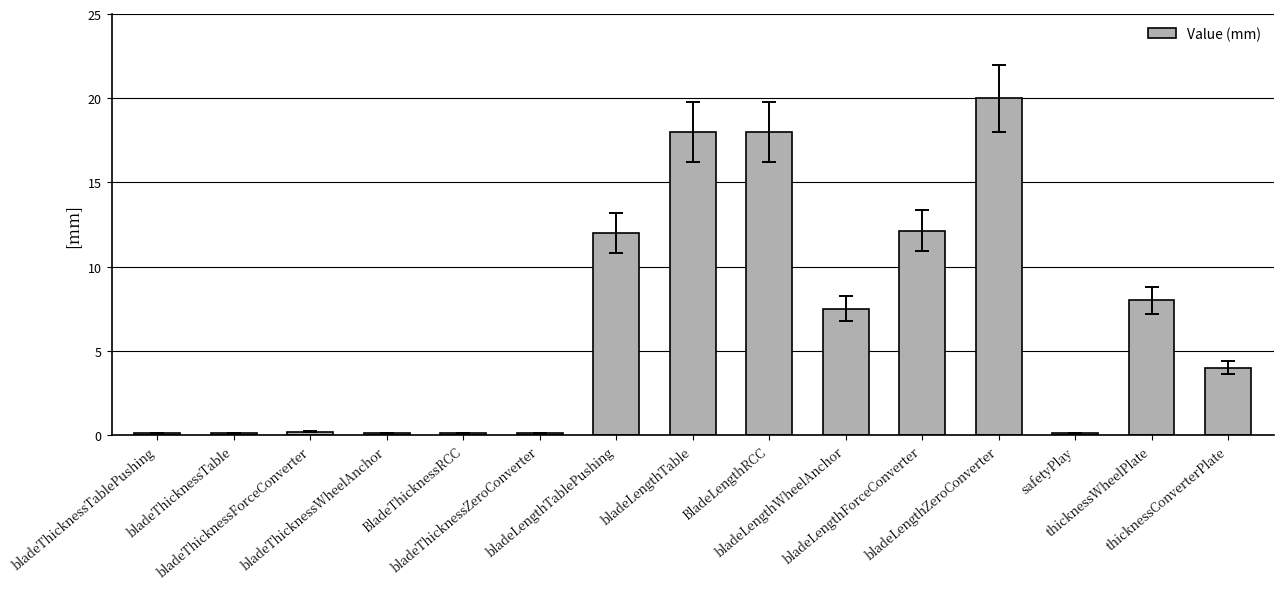

How many data points are less than 4?

7